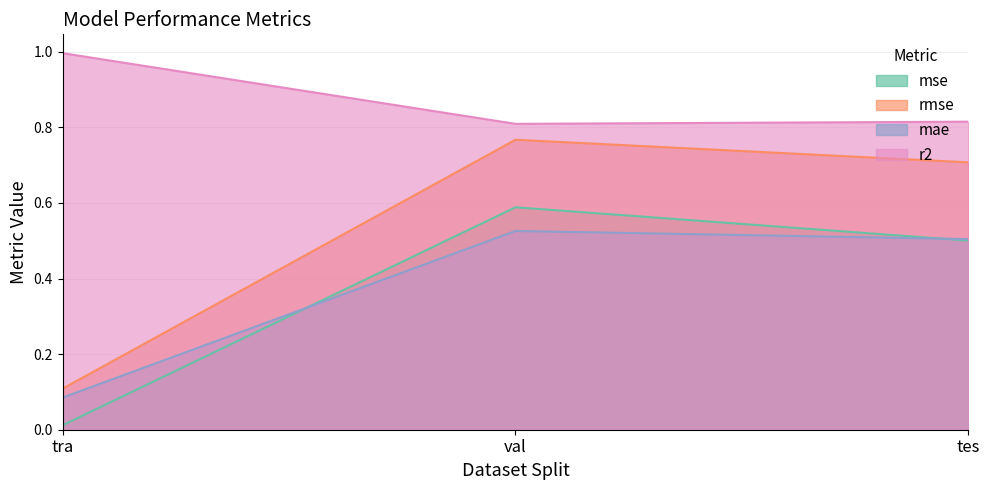

List the labels in order of r2 value, largest first.

tra, tes, val